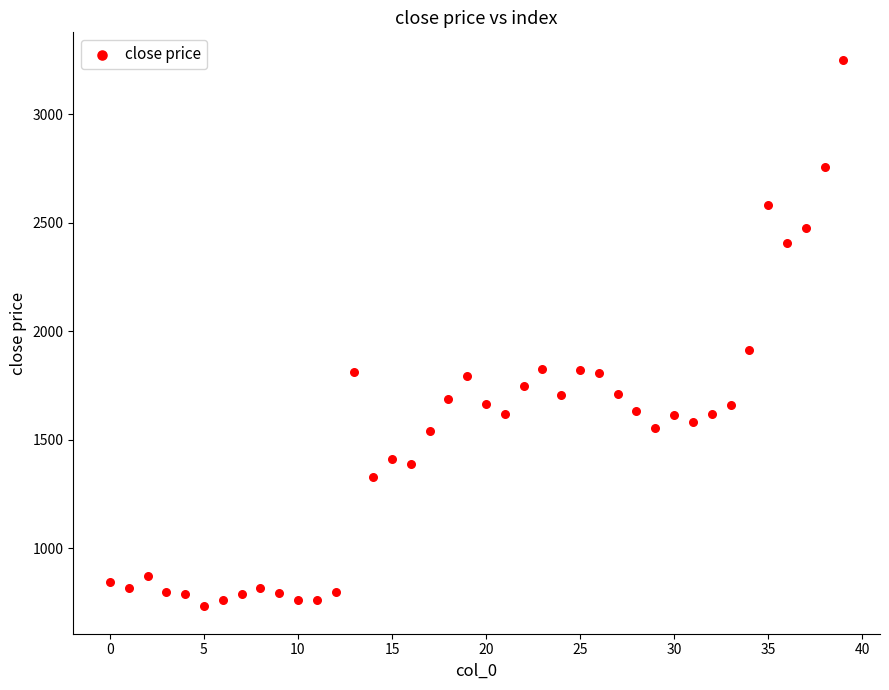

What Y value in the scatter plot is closest to 1990?

1914.4